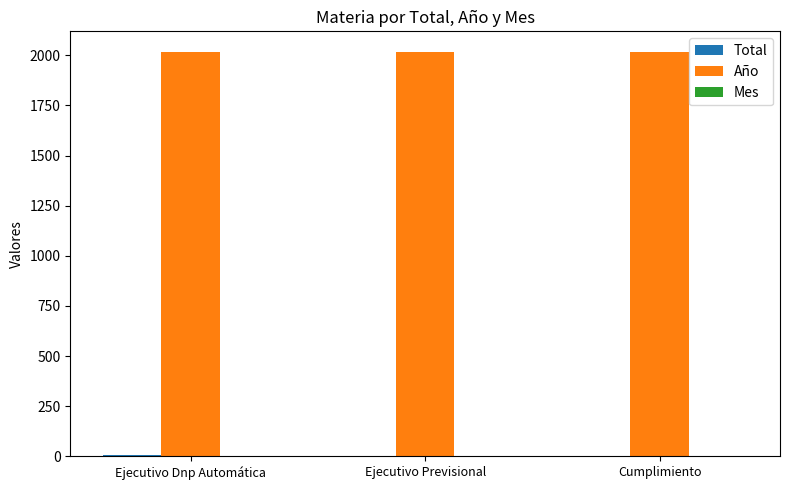

What is the total value across all series at Ejecutivo Dnp Automática?

2030